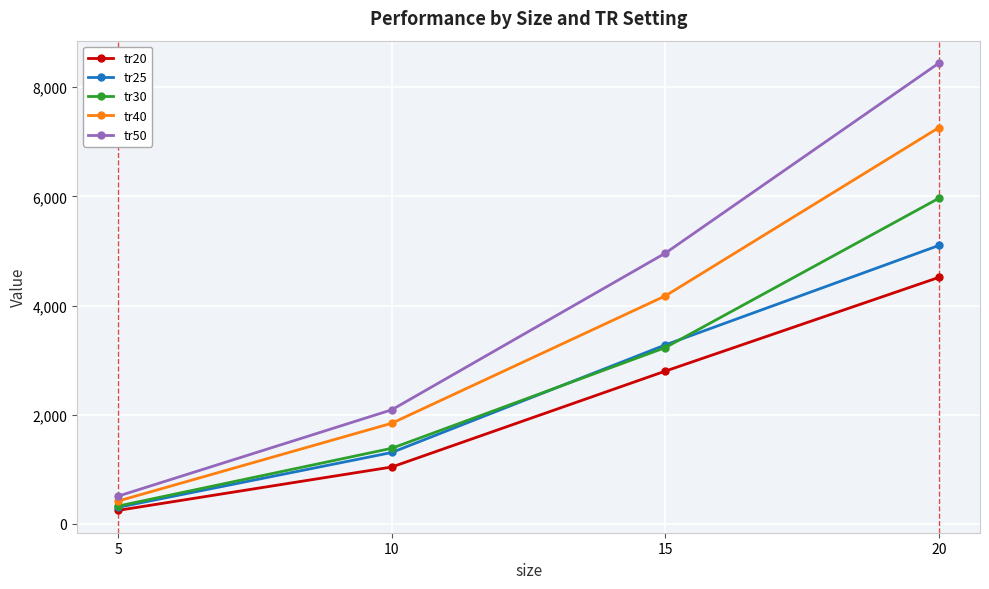

At which label does tr50 reach its peak?

20